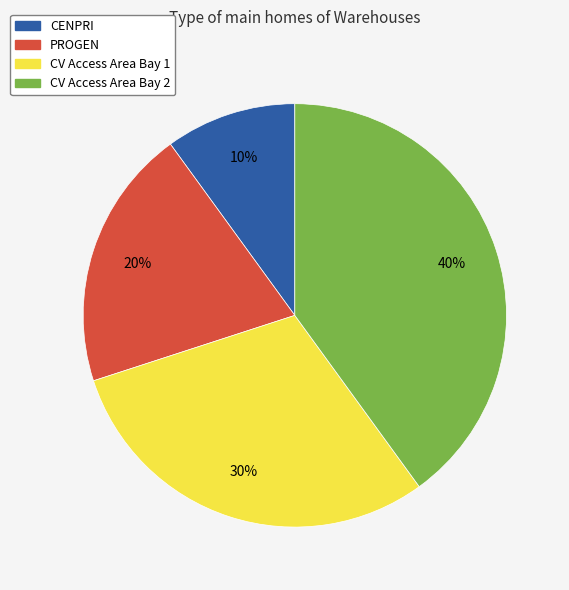

What is the largest slice in the pie chart?

CV Access Area Bay 2